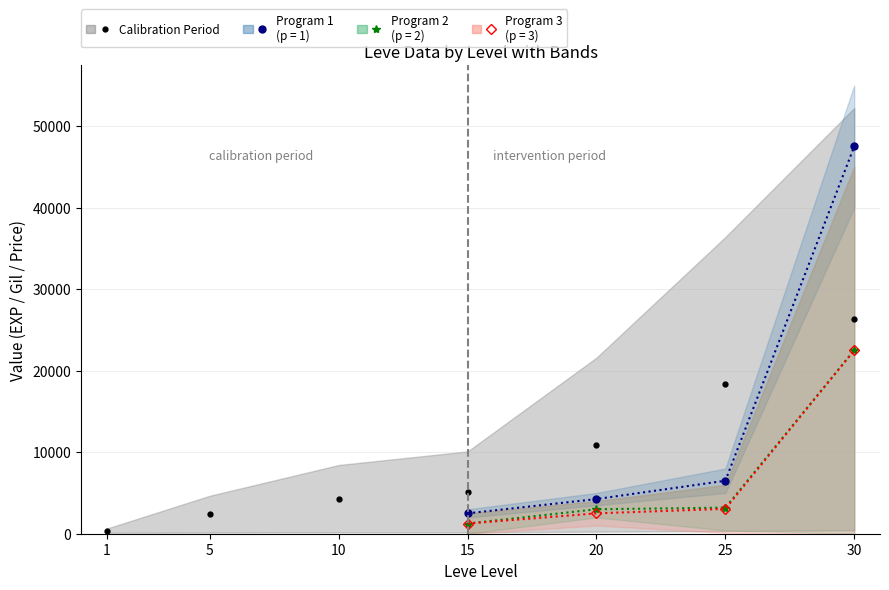

True or false: Leve Gil and Leve EXP intersect in this chart.

False